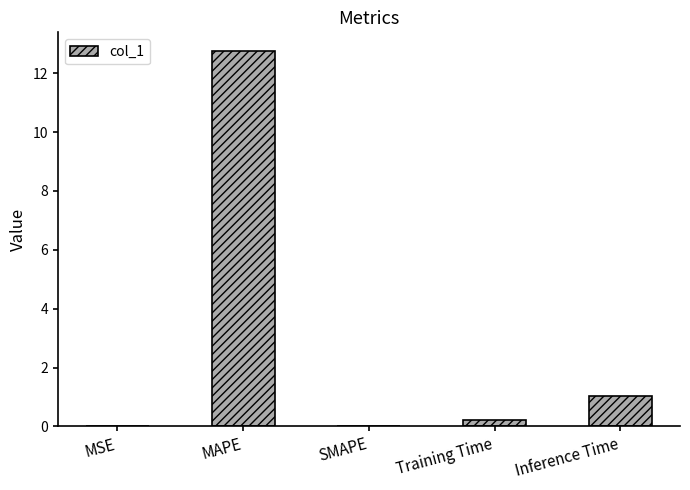

True or false: the data shows 1.0 at Inference Time.

True